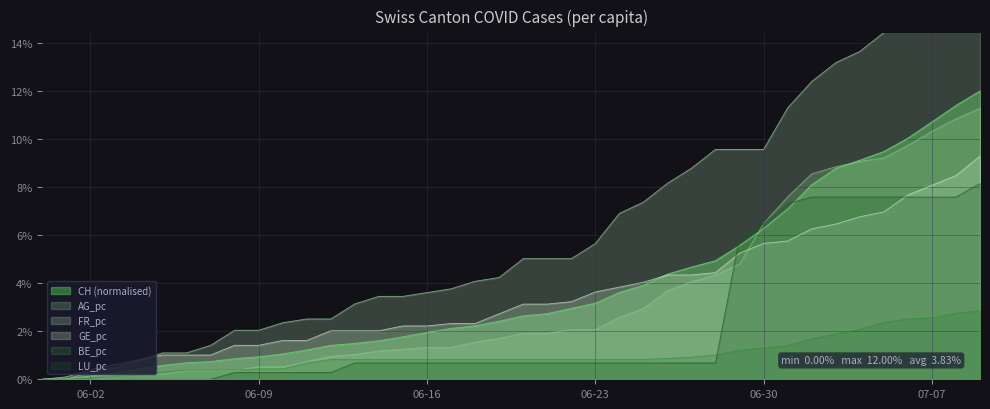

What is the sum of the FR_pc values at 2020-07-08 and 2020-06-24?

0.2